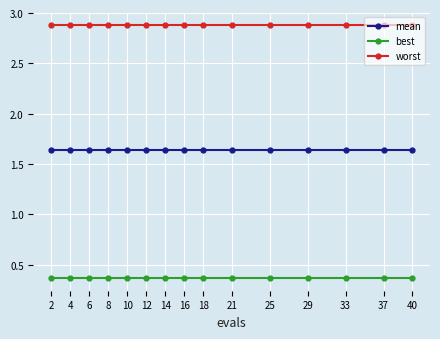

True or false: best and worst intersect in this chart.

False